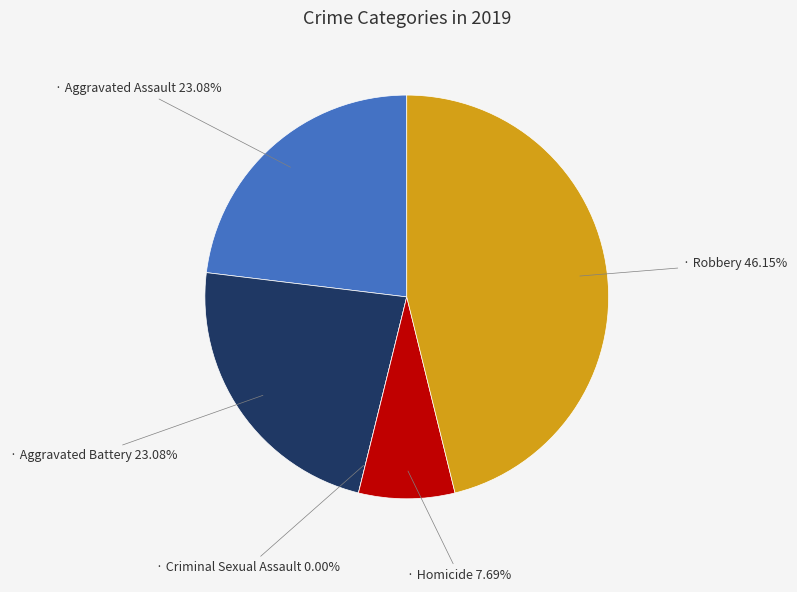

What is the change in value from Homicide to Robbery?

+5